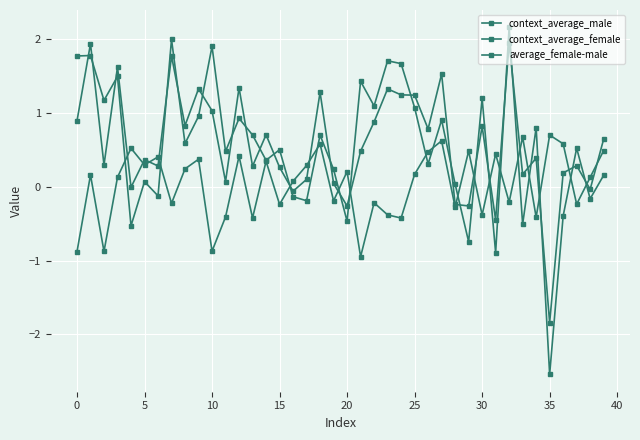

At which category is the sum across all series the highest?

32